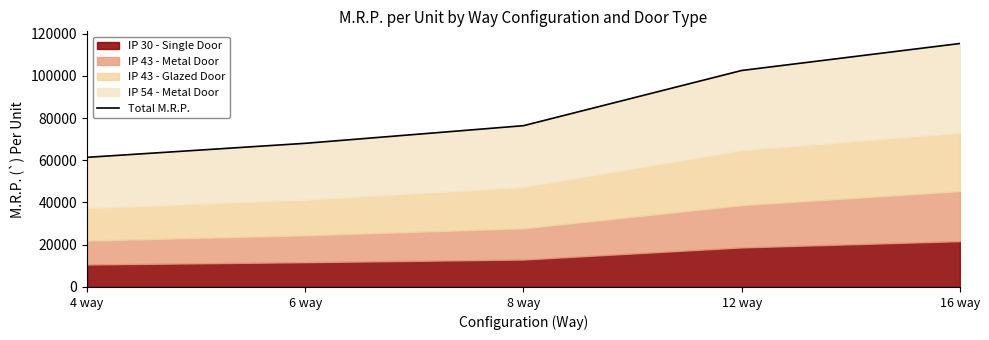

List the labels in order of value, largest first.

16 way, 12 way, 8 way, 6 way, 4 way